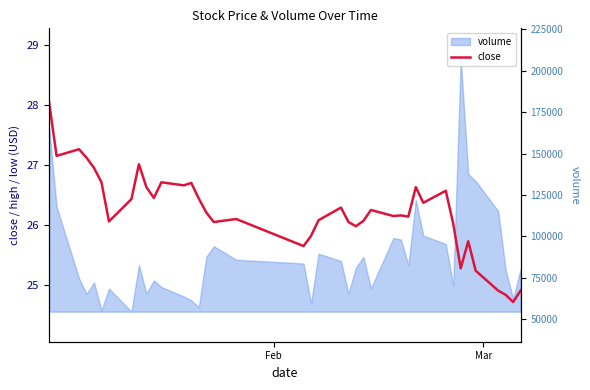

True or false: the data has more than 1 interior local peaks.

True